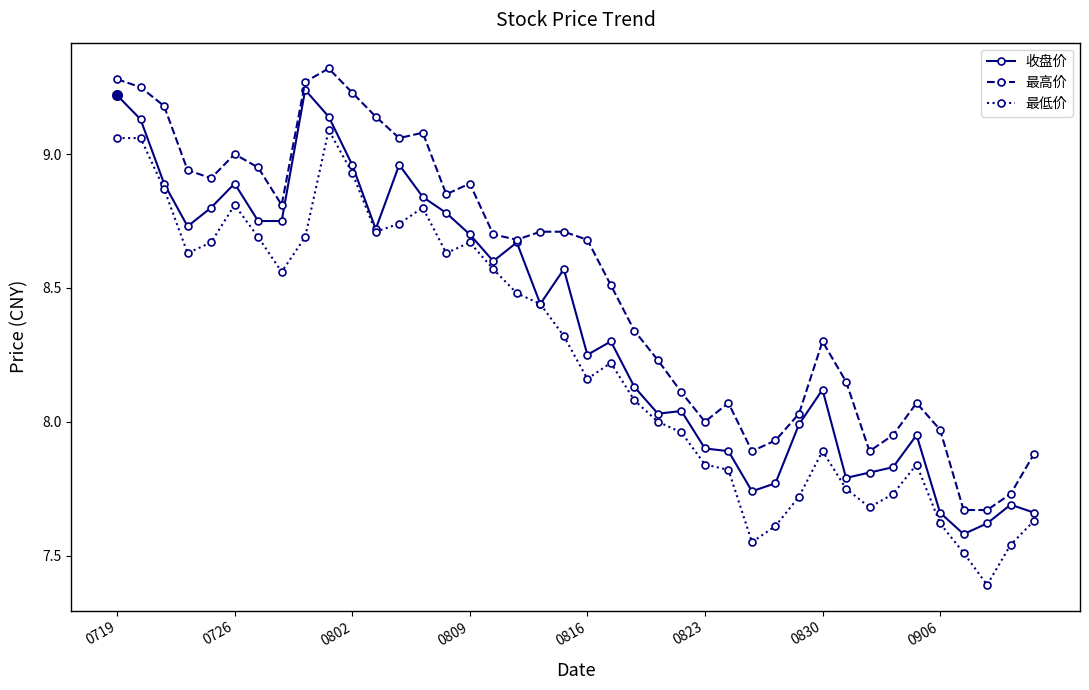

List the series in order of their overall mean, lowest first.

最低价, 收盘价, 最高价